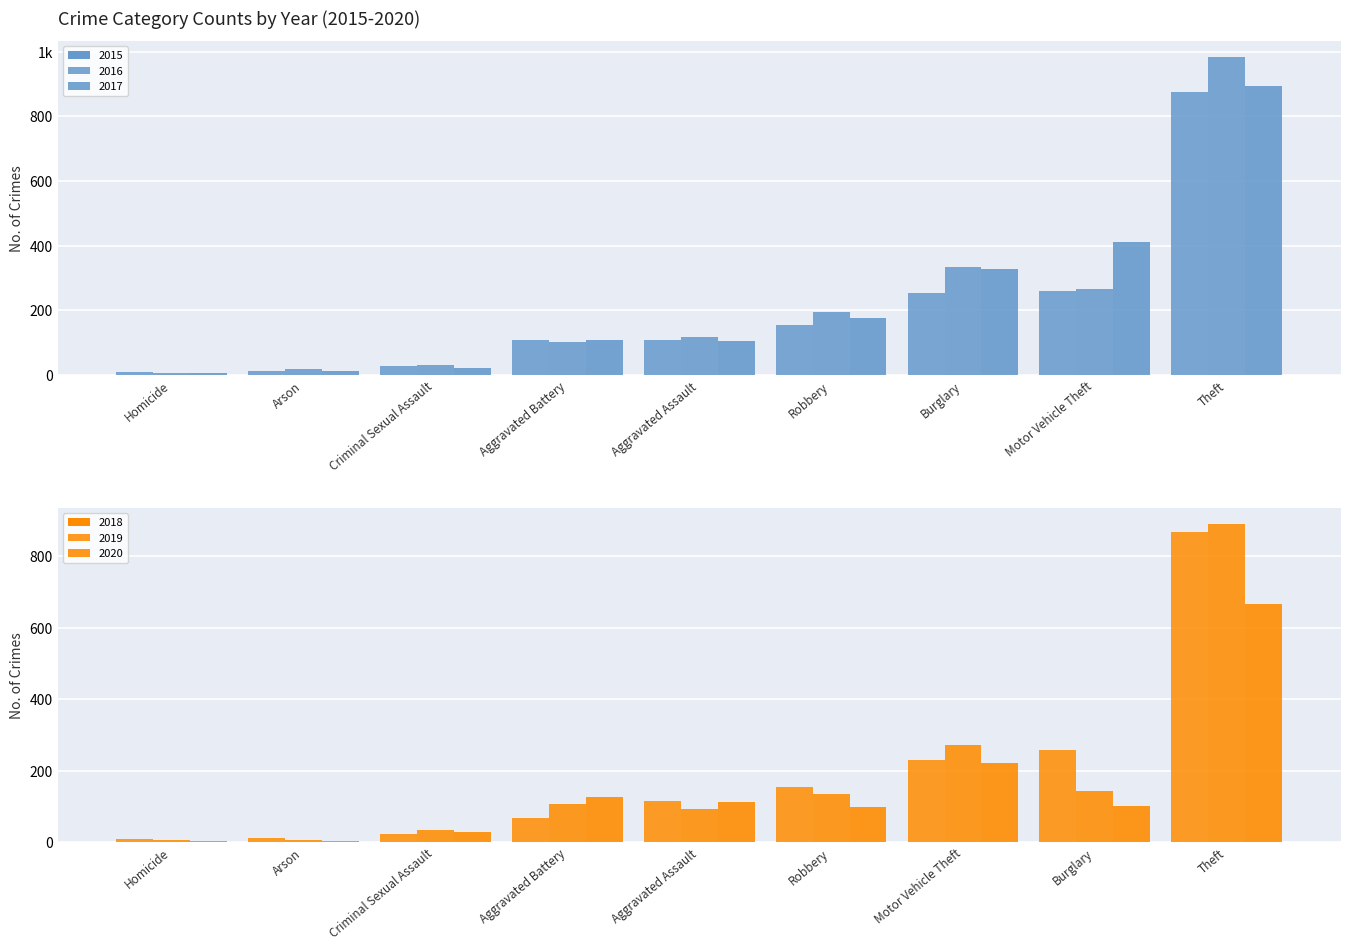

Between Aggravated Assault and Motor Vehicle Theft, which is larger?

Motor Vehicle Theft